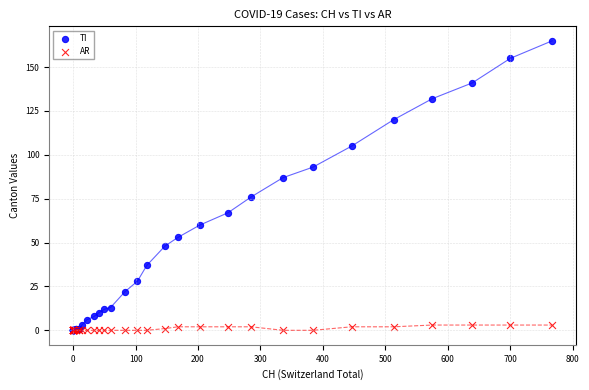

What are all the series names shown in the legend?

TI, AR